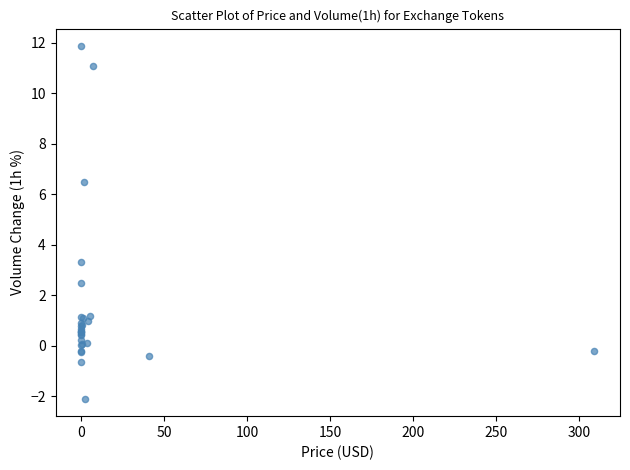

What Y value in the scatter plot is closest to 4?

3.3